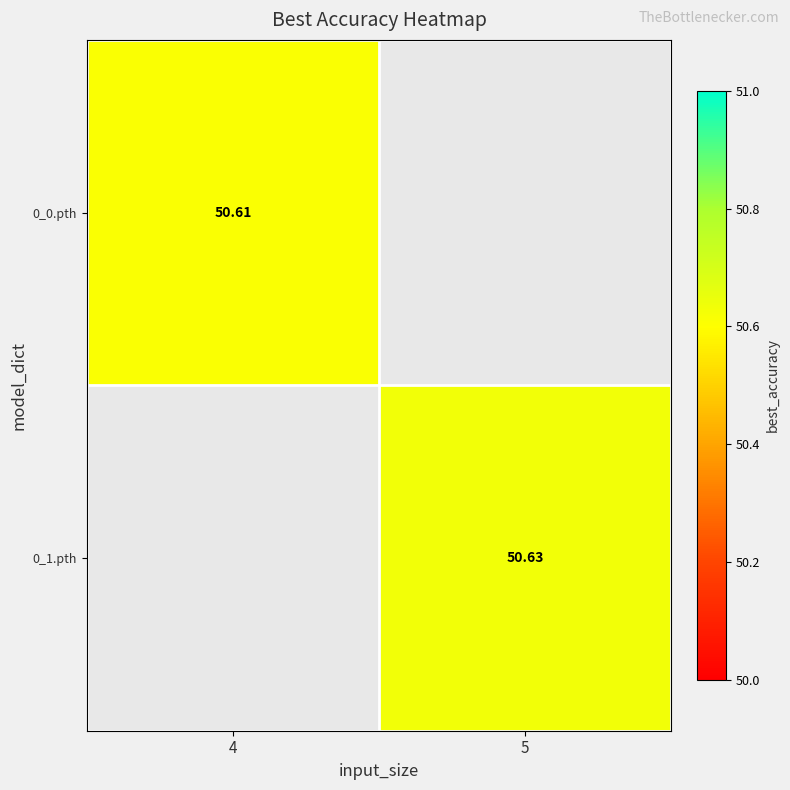

Is the value of 0_1.pth at 5 greater than the value of 0_0.pth at 4?

Yes